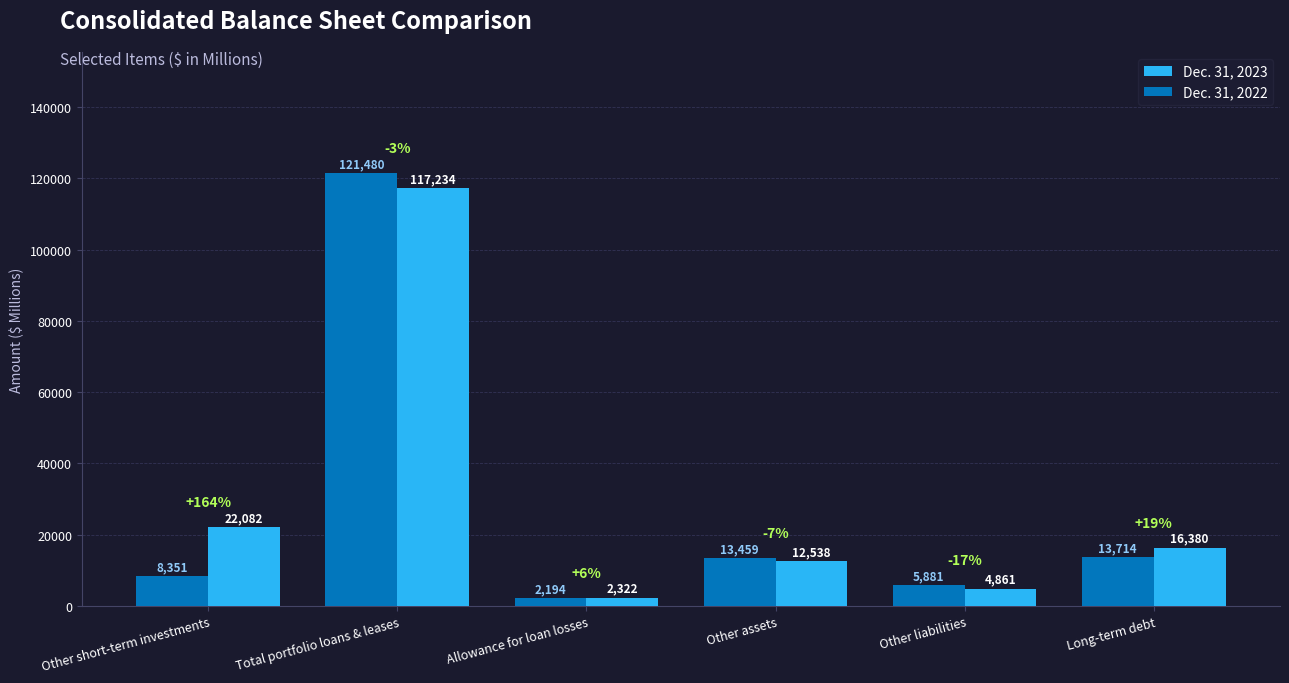

What is the difference between the maximum and second lowest values in the Dec. 31, 2023 series?

112373